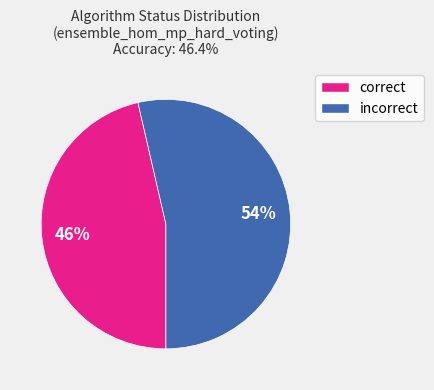

Is there a majority slice in this chart?

Yes